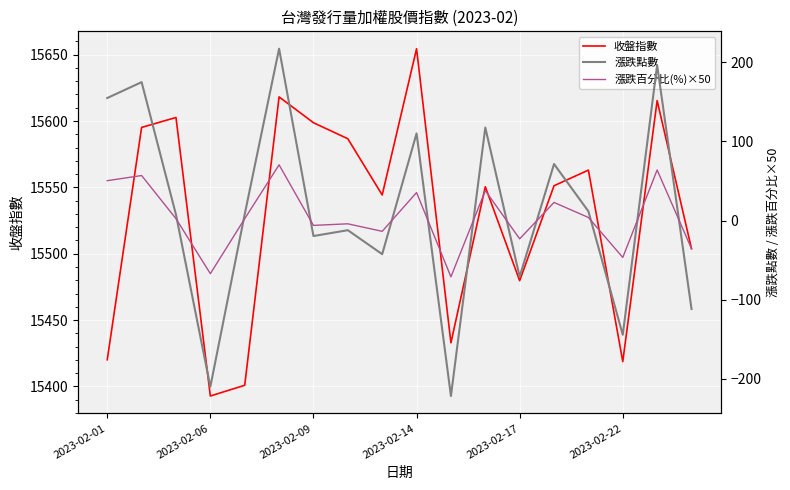

What is the difference between the second highest and second lowest values in the 收盤指數 series?

217.3